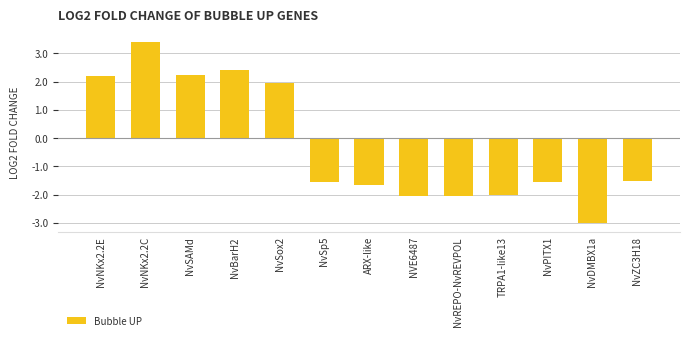

What is the label of the 4th bar from the right?

TRPA1-like13